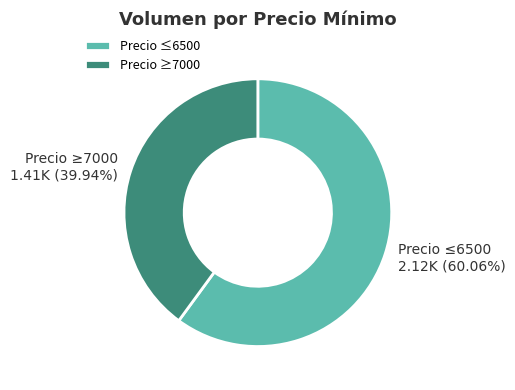

How many slices are in this pie chart?

2